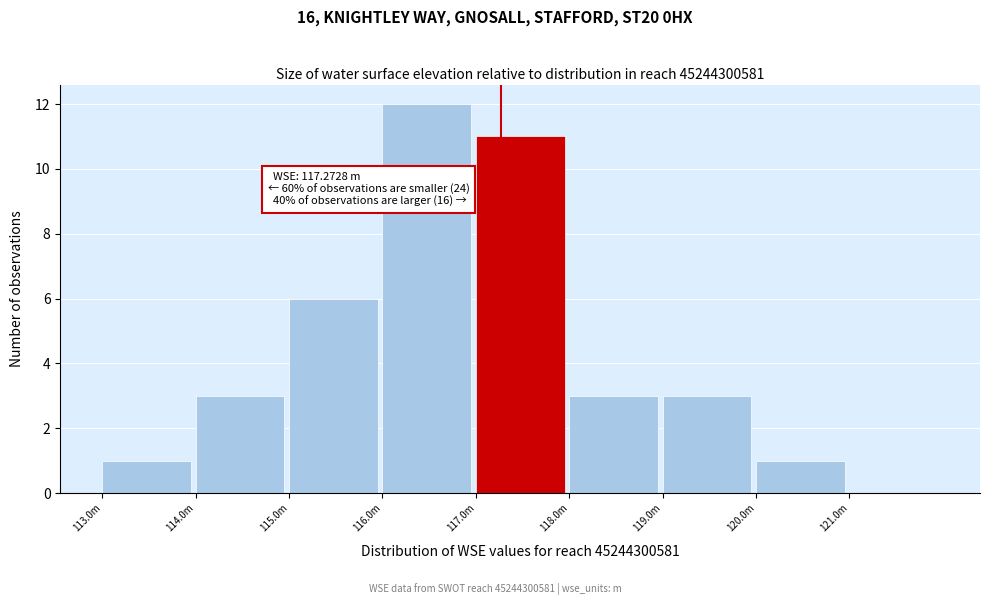

Reading right to left, list all the values displayed in this chart.

121.0m=0	120.0m=1	119.0m=3	118.0m=3	117.0m=11	116.0m=12	115.0m=6	114.0m=3	113.0m=1